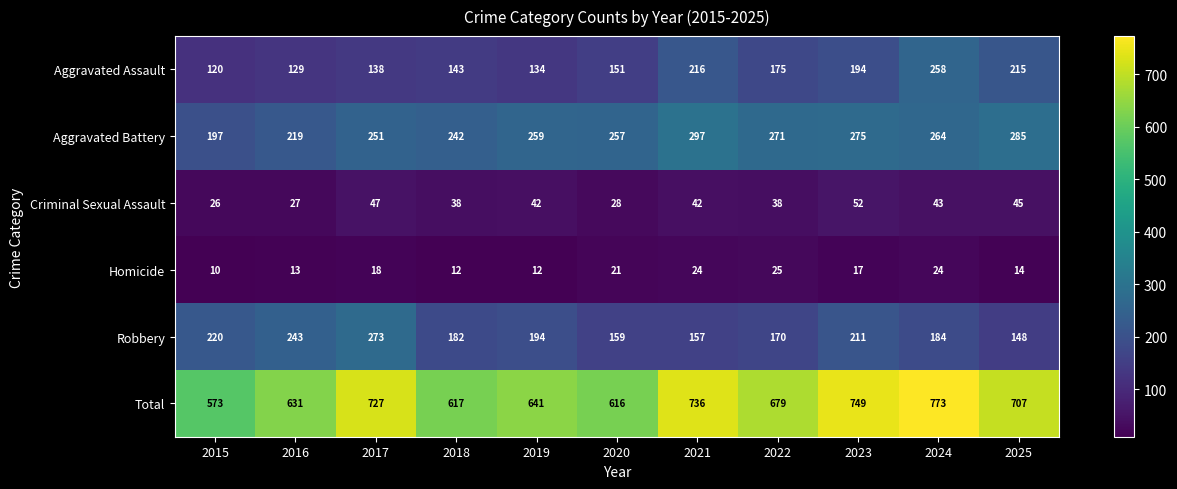

How many data points does each series have?

11